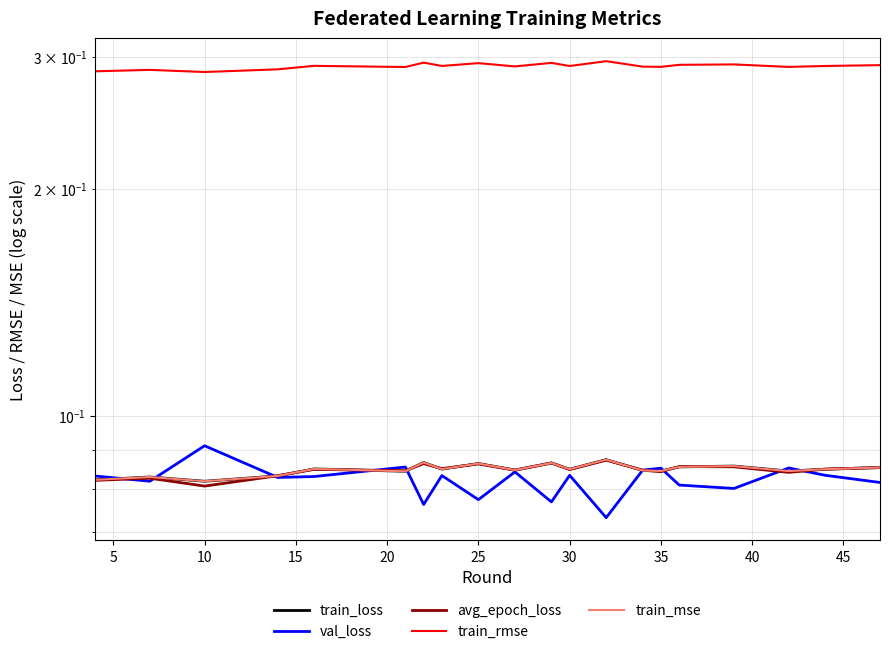

In train_mse, how many points are lower than both neighbors (excluding endpoints)?

7